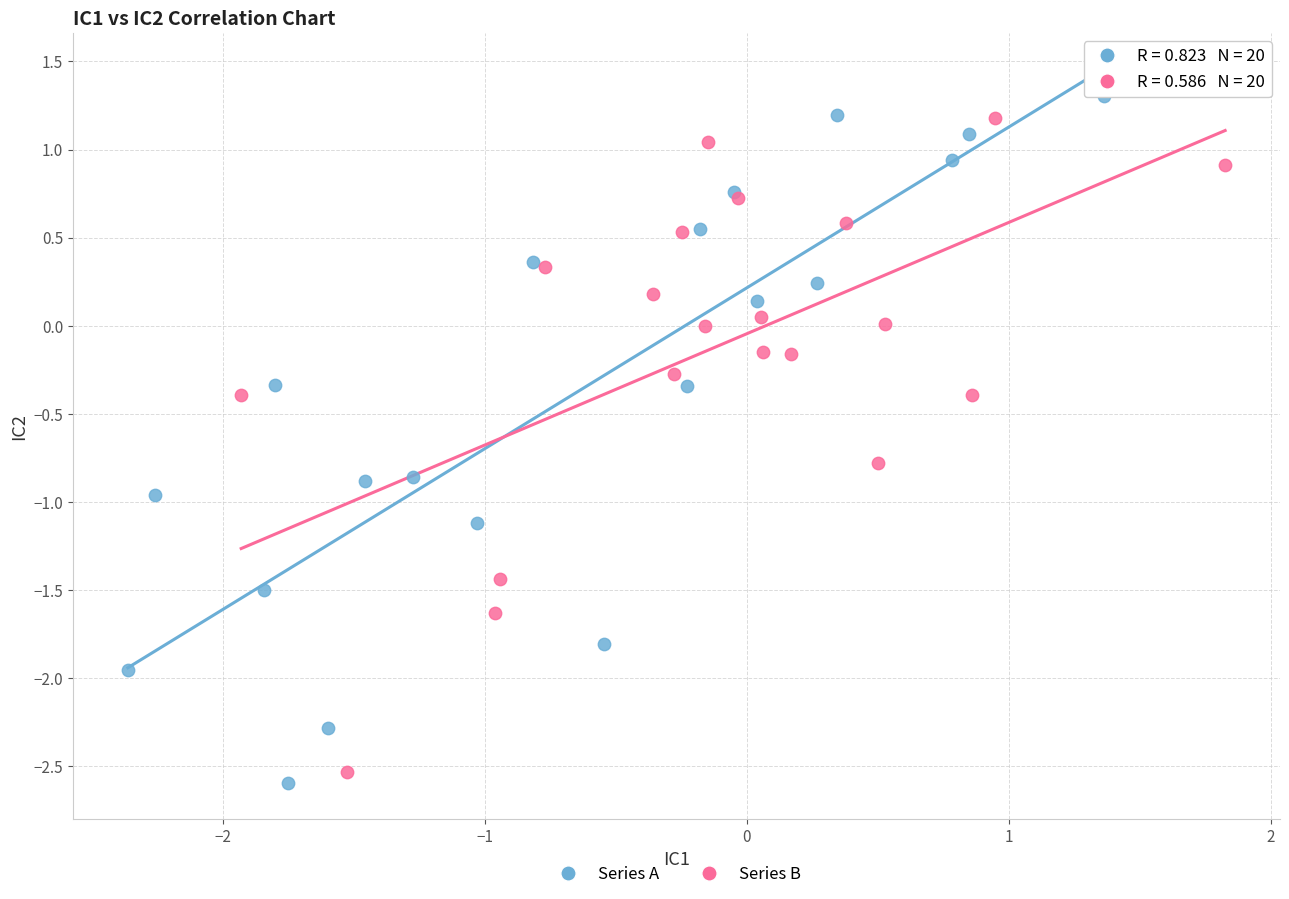

Which series has the largest Y range (max minus min)?

Series A